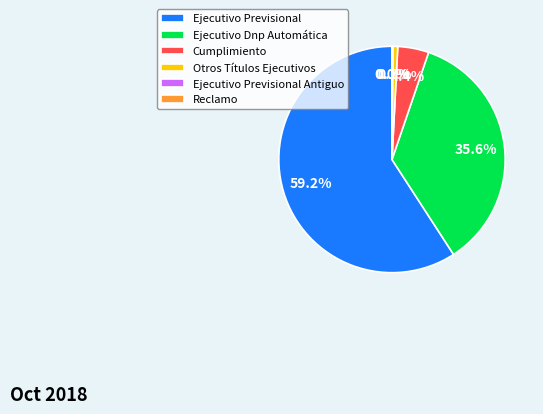

Does Ejecutivo Previsional represent more than half of the total?

Yes